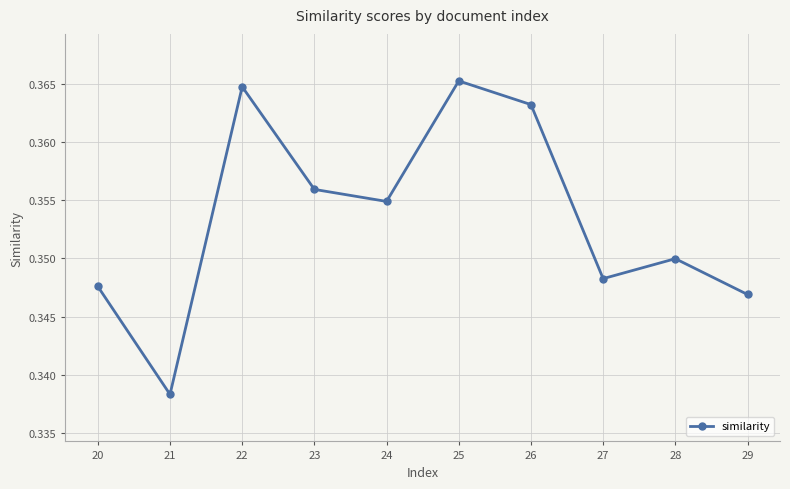

Does the chart have visible grid lines?

Yes